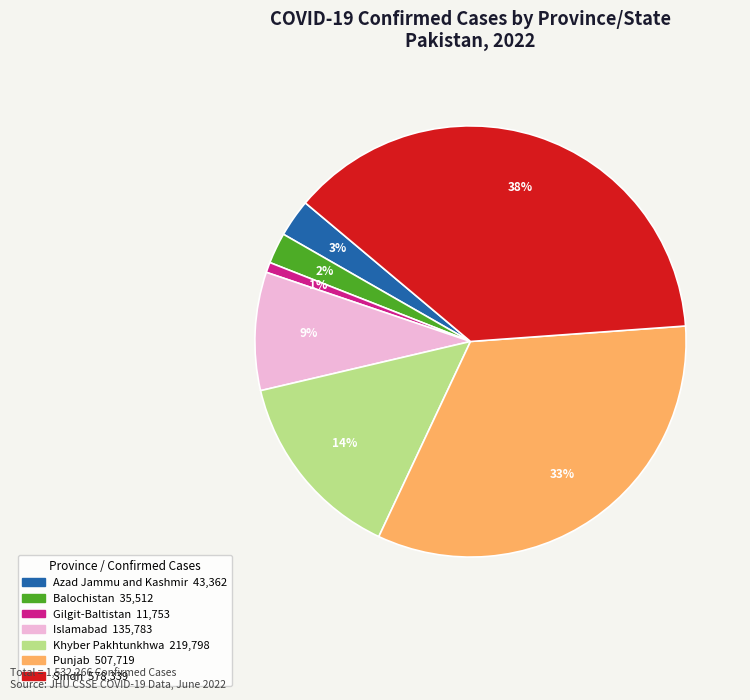

Which has a higher value, Balochistan or Khyber Pakhtunkhwa?

Khyber Pakhtunkhwa